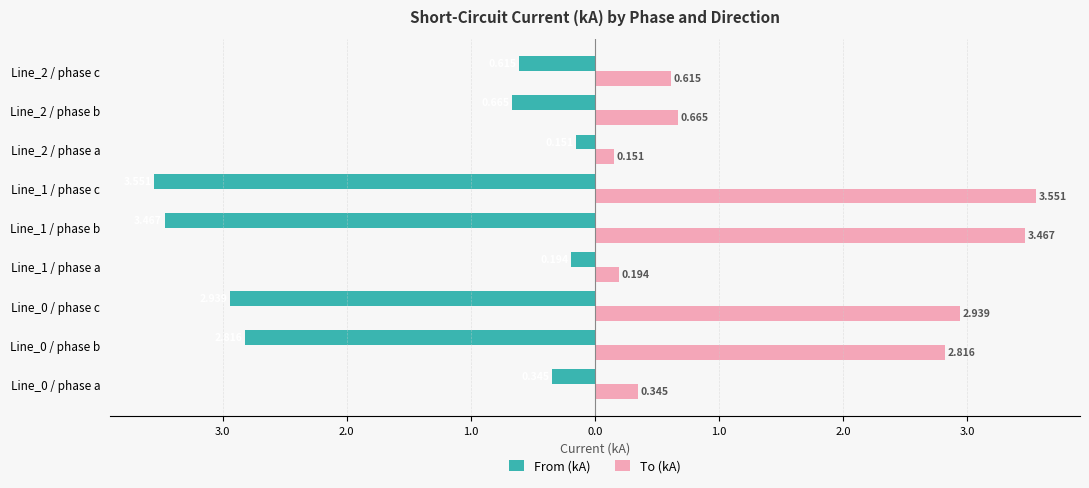

What are all the series names shown in the legend?

From (kA), To (kA)